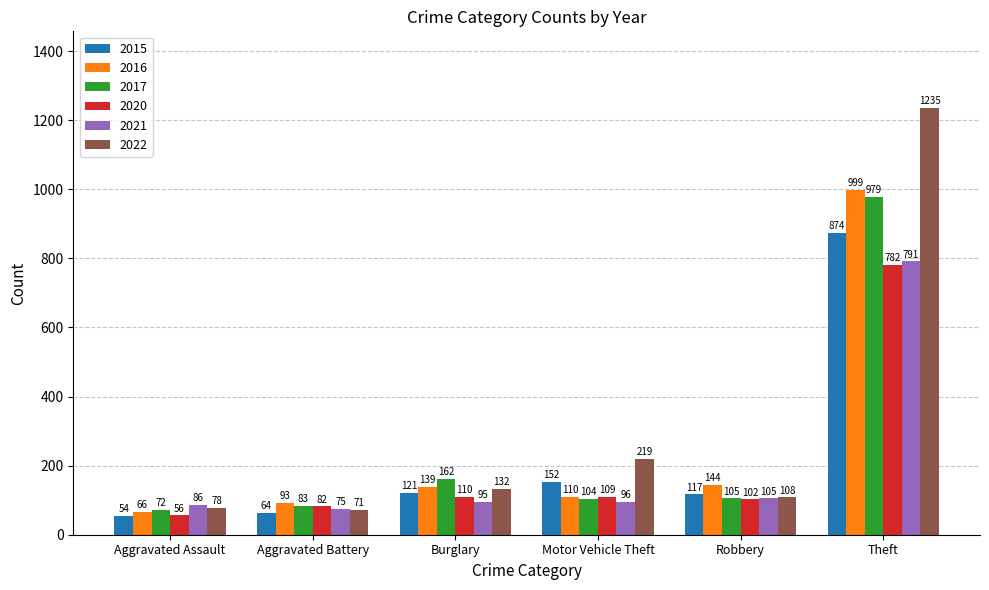

The value of 2022 at Aggravated Battery is 71. True or false?

True